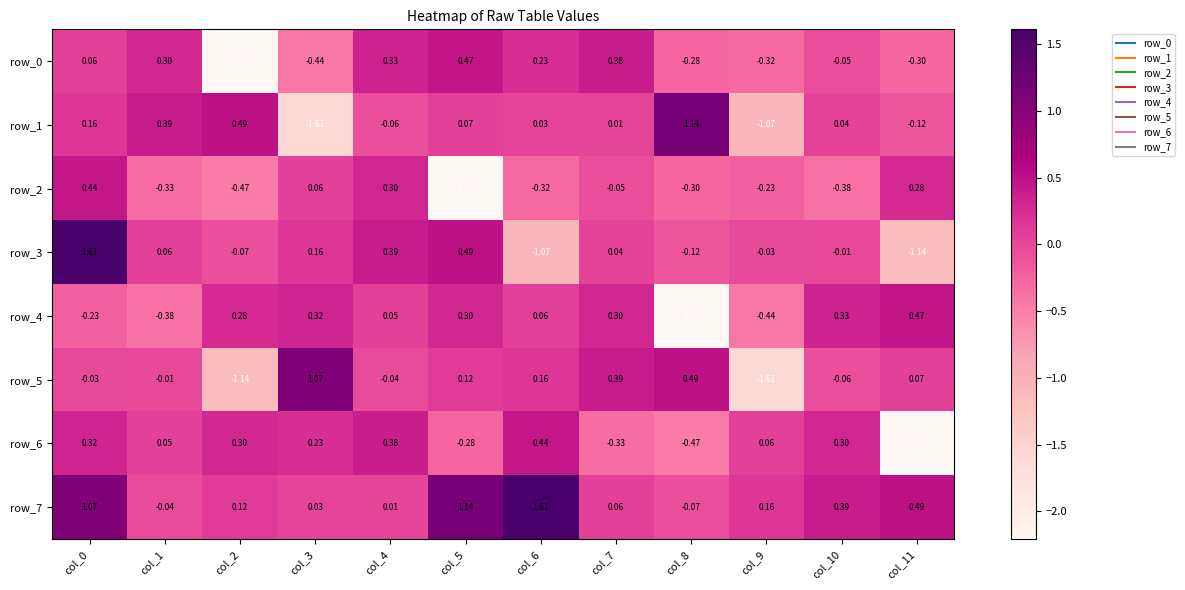

What is the sum of all row_5 values?

-0.6